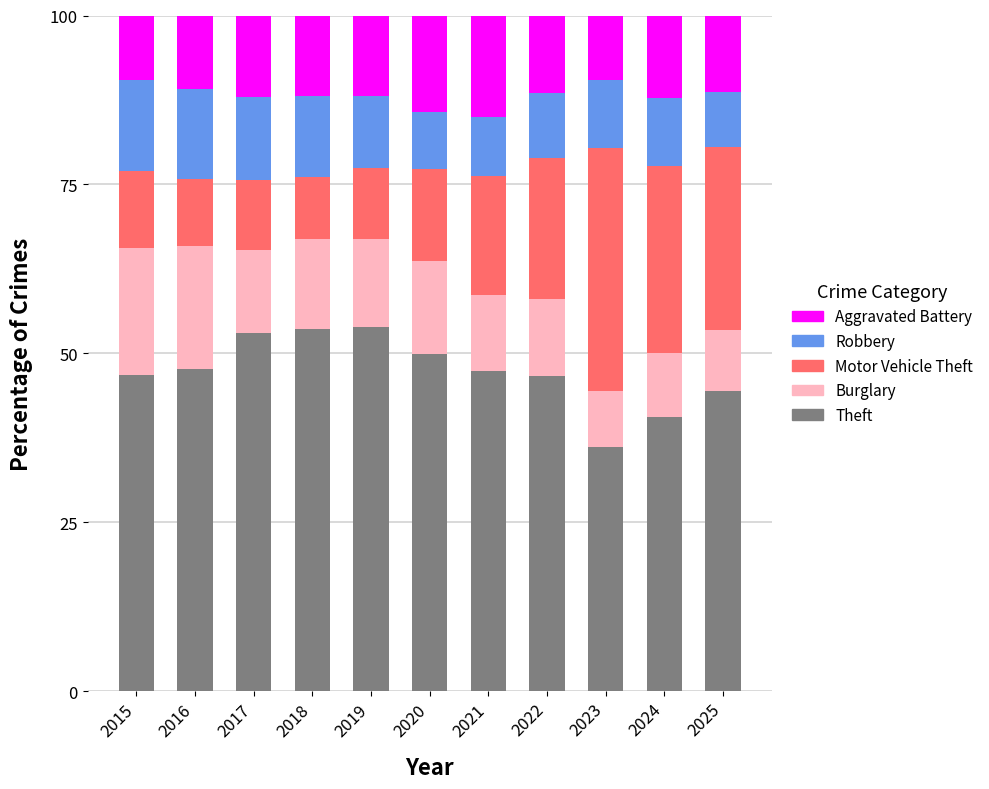

What is the maximum value for Theft?

53.9